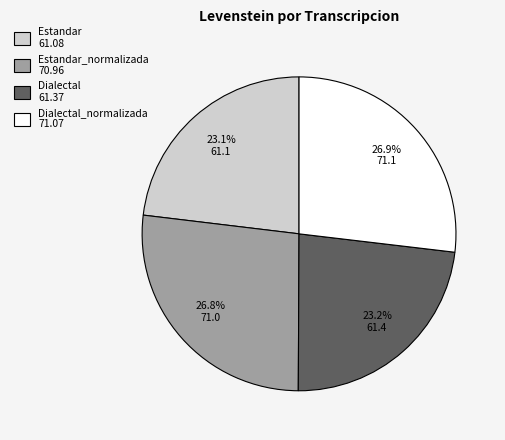

Is Dialectal_normalizada 71.07 the majority of the pie?

No